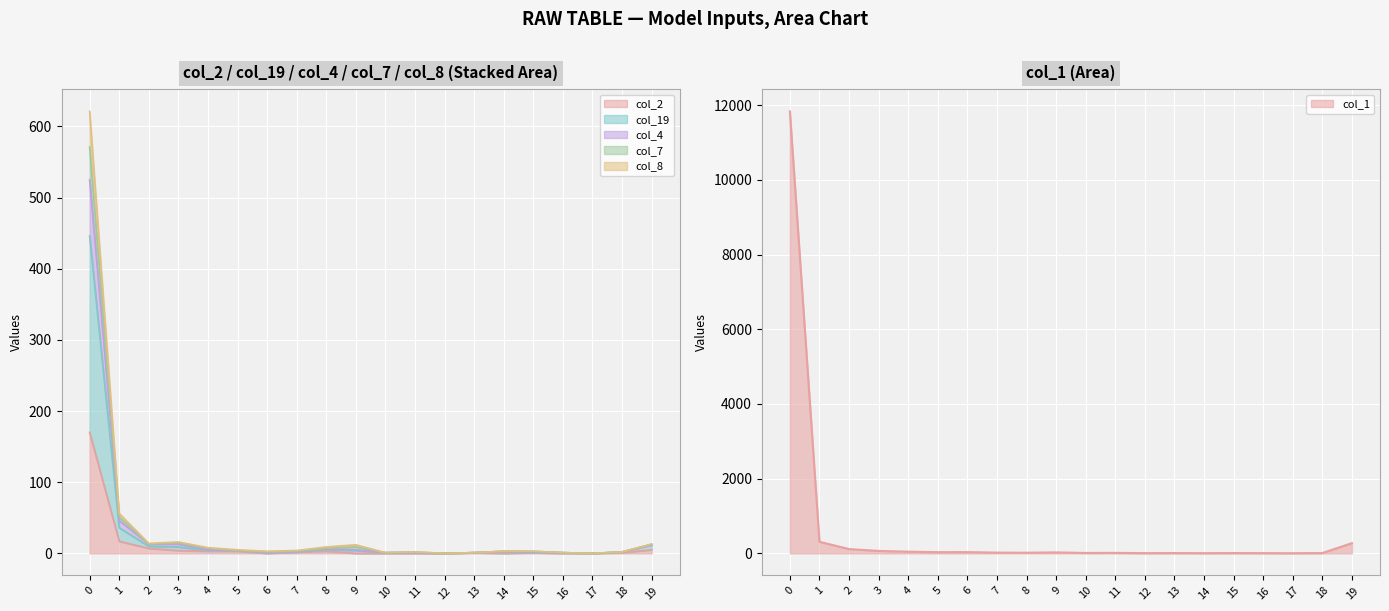

What is the value of the col_2 point at the 5th from the left?

3